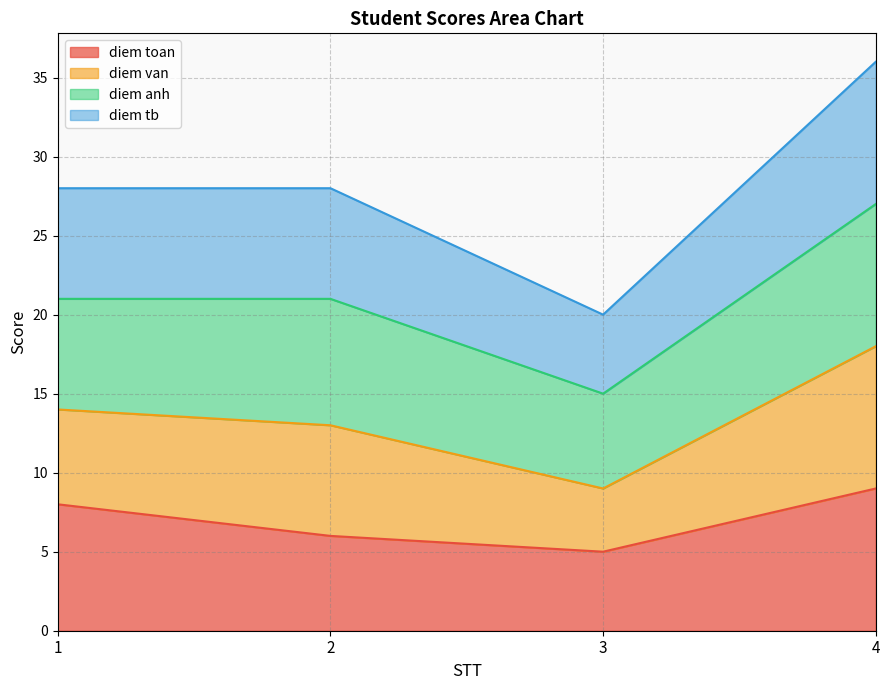

Where does the diem toan series first go above 8?

4